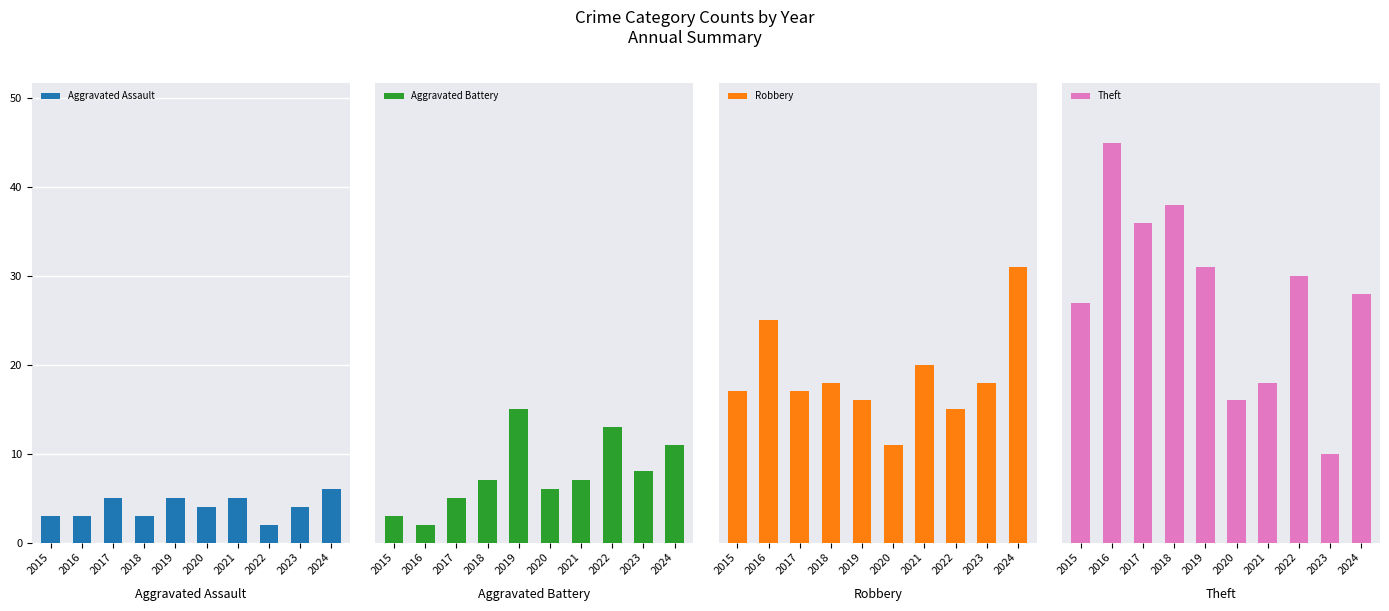

What is the average value of the Theft series?

28